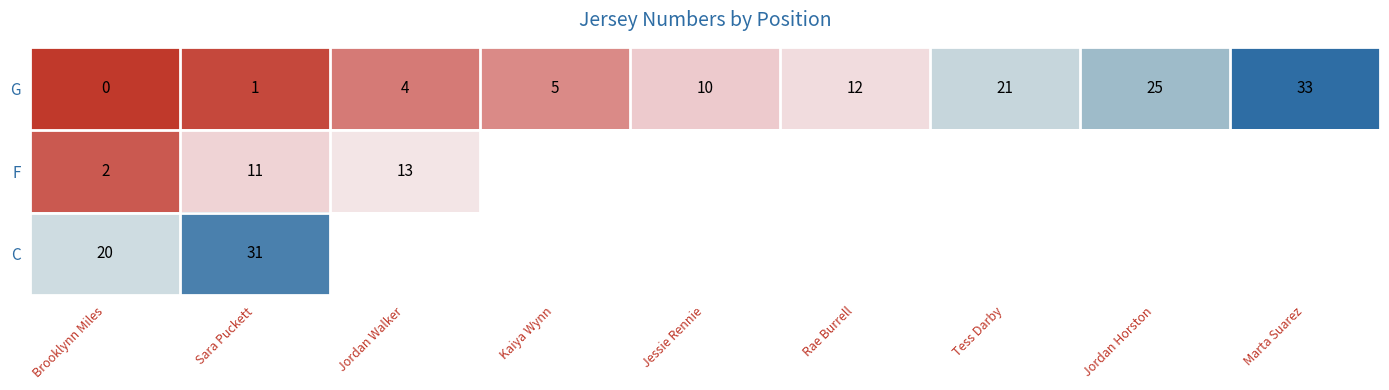

The value of G at Jordan Horston is 38. True or false?

False